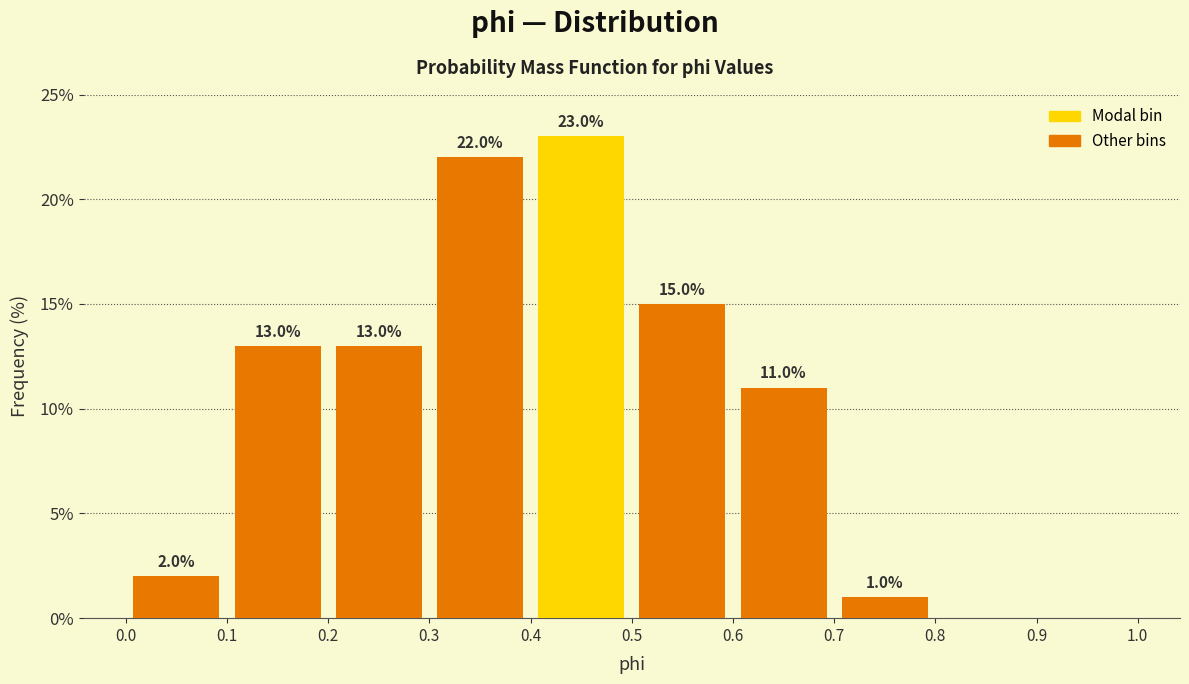

Over which range of the x-axis is the bar tallest?

0.4 to 0.5